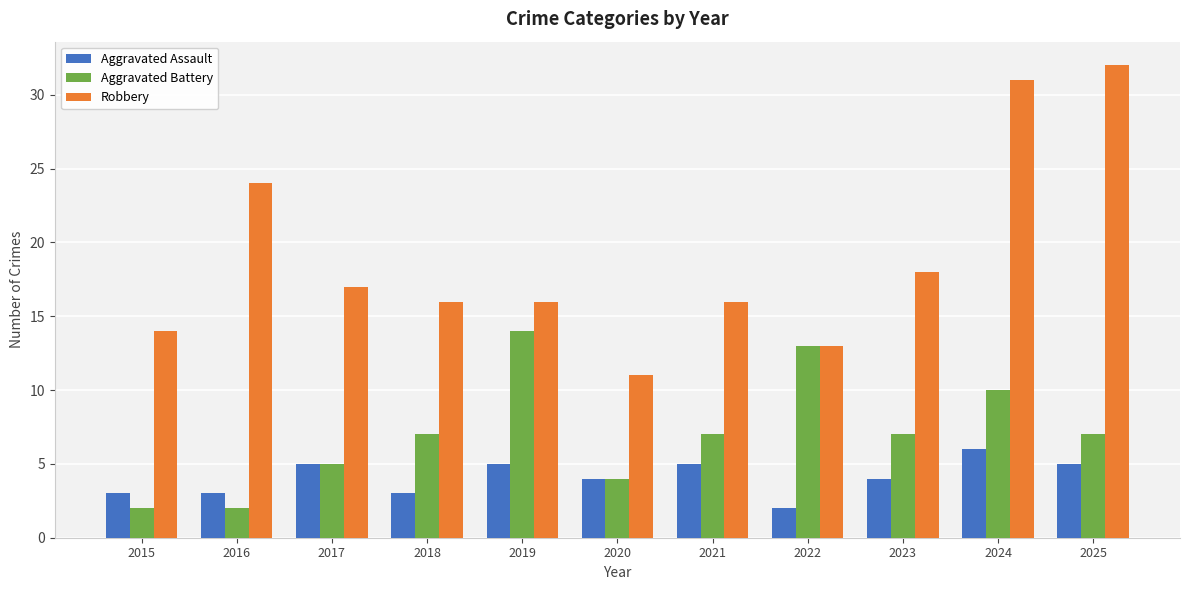

At how many categories does at least one series exceed 9?

11